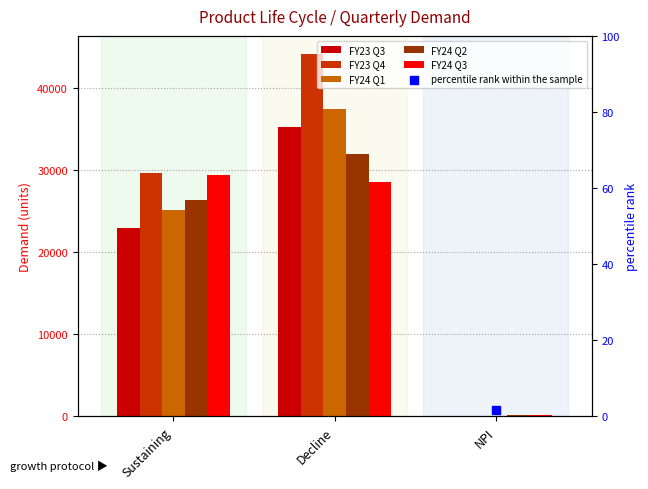

At how many categories does at least one series exceed 18254?

2